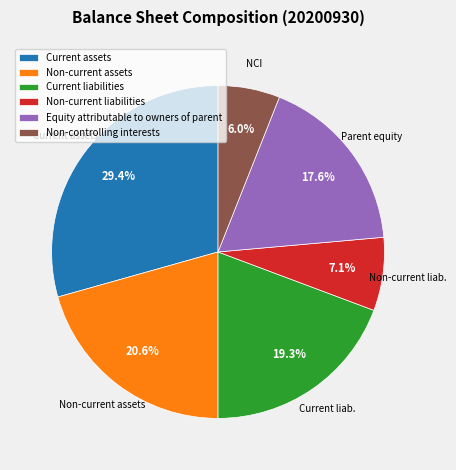

What is the ratio of the value at Equity attributable to owners of parent to the value at Non-current assets?

0.9